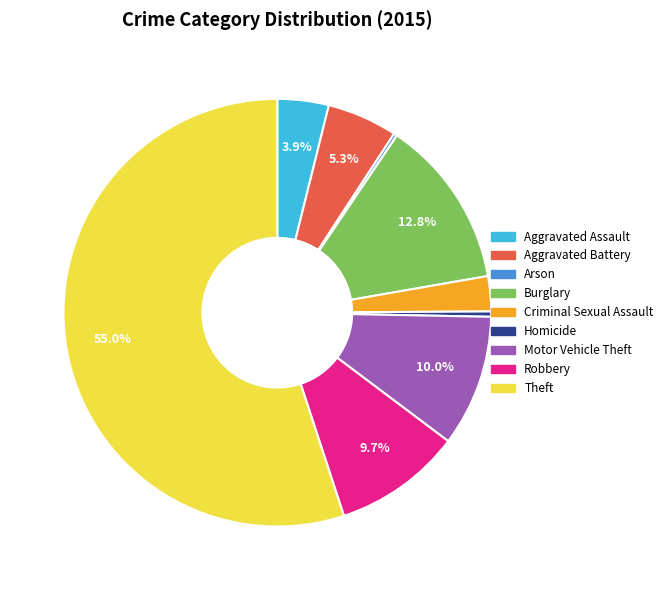

To the nearest percent, what percentage of the pie is Motor Vehicle Theft?

10%